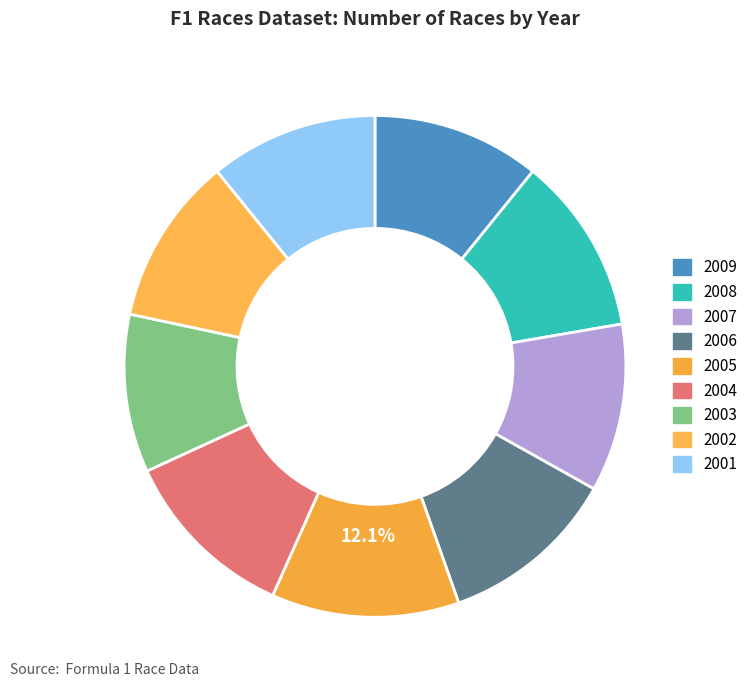

Combined, do 2008 and 2004 account for over 50%?

No